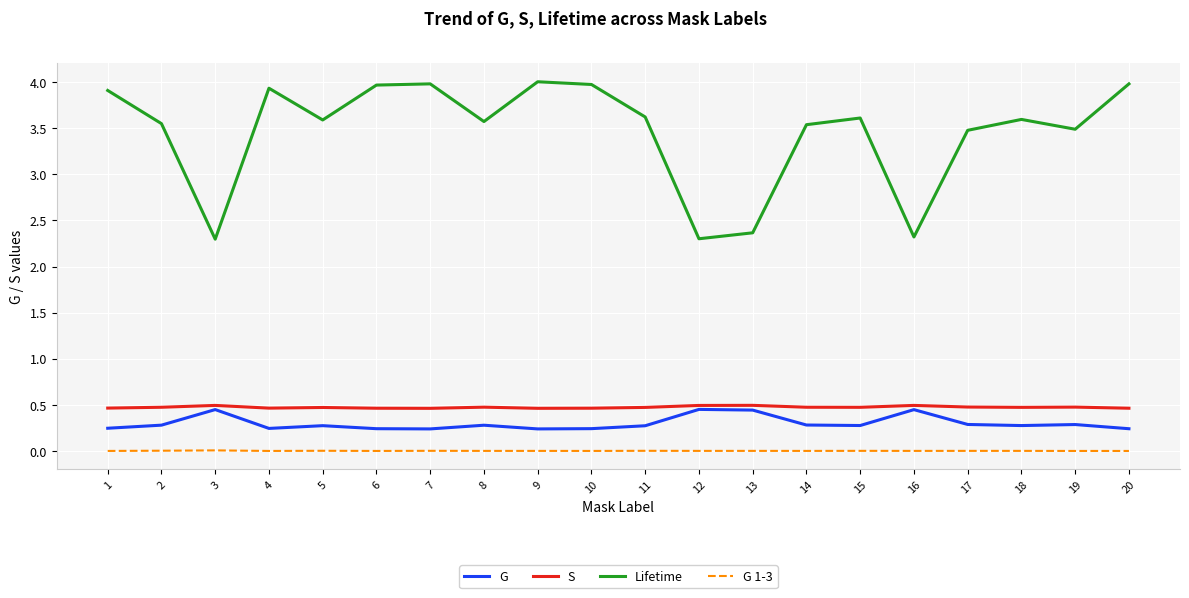

True or false: Lifetime and G 1-3 intersect in this chart.

False